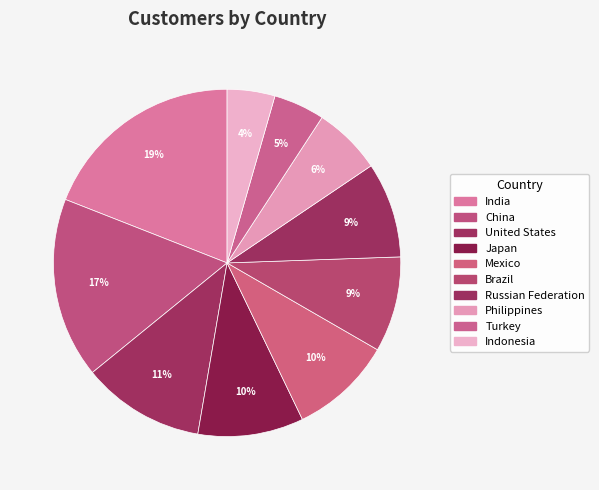

The Indonesia slice represents 4% of the pie. True or false?

True